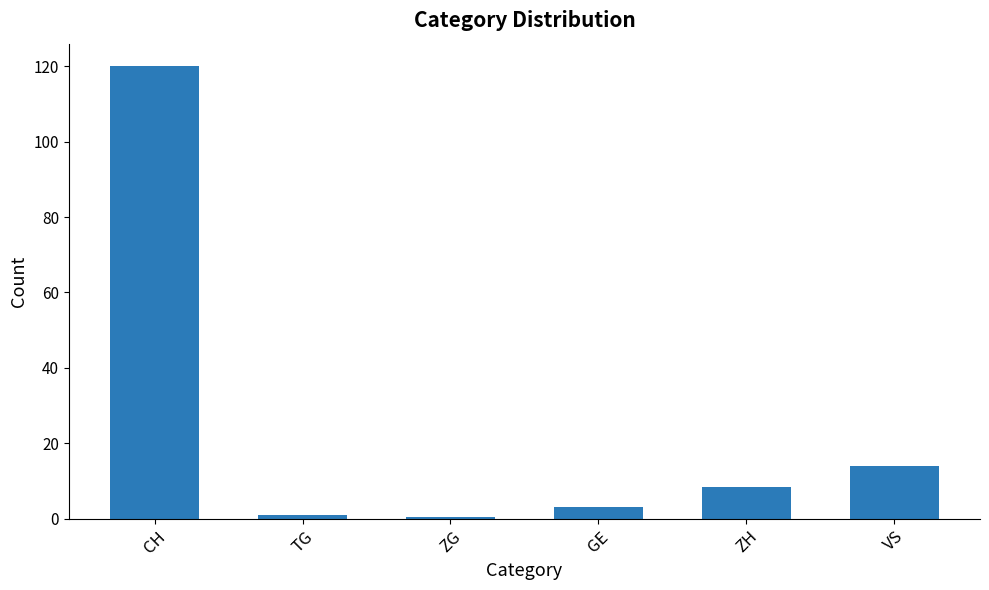

Reading left to right, what are all the values shown in this chart?

120.0	0.9	0.3	3.2	8.4	13.9